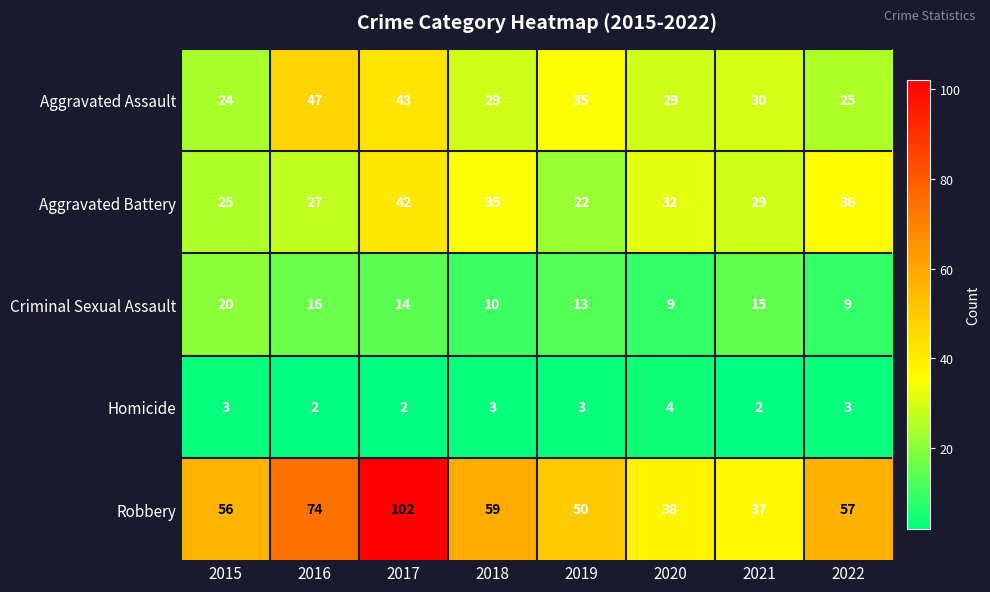

Which series changed the most between 2016 and 2018?

Aggravated Assault